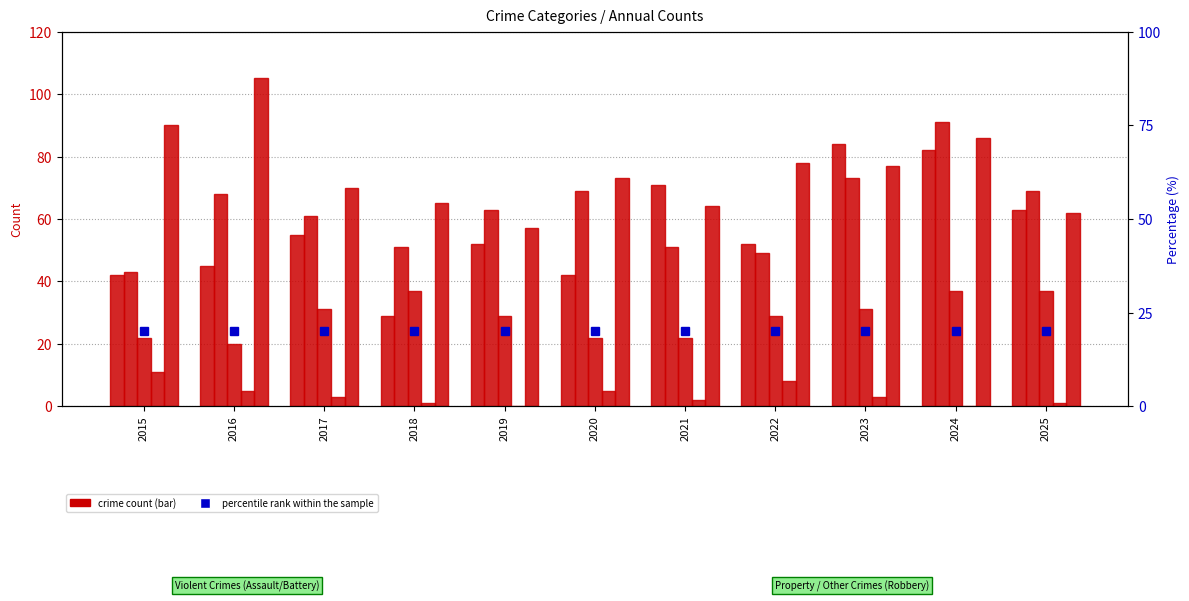

Is the value of Criminal Sexual Assault at 2020 greater than the value of Aggravated Assault at 2021?

No